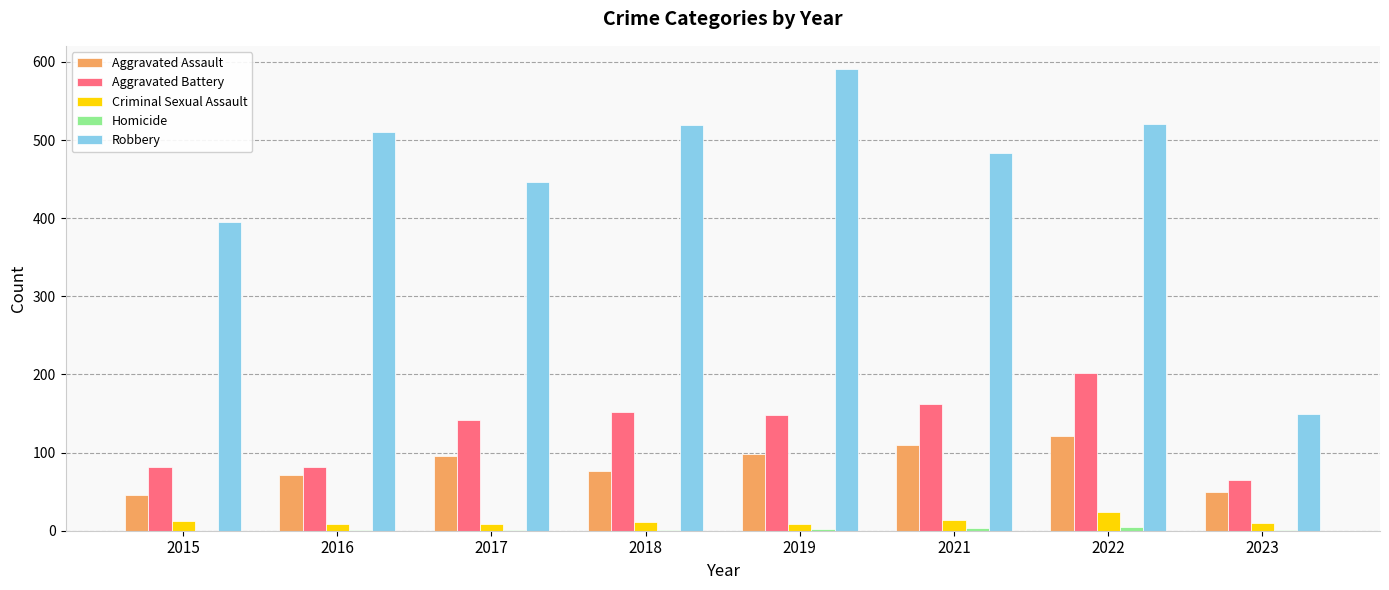

What is the sum of all Robbery values?

3615